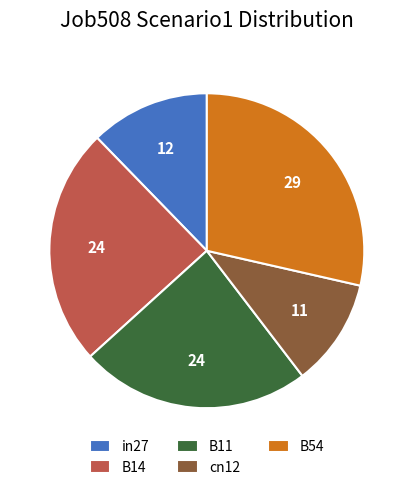

Between in27 and cn12, which is larger?

in27